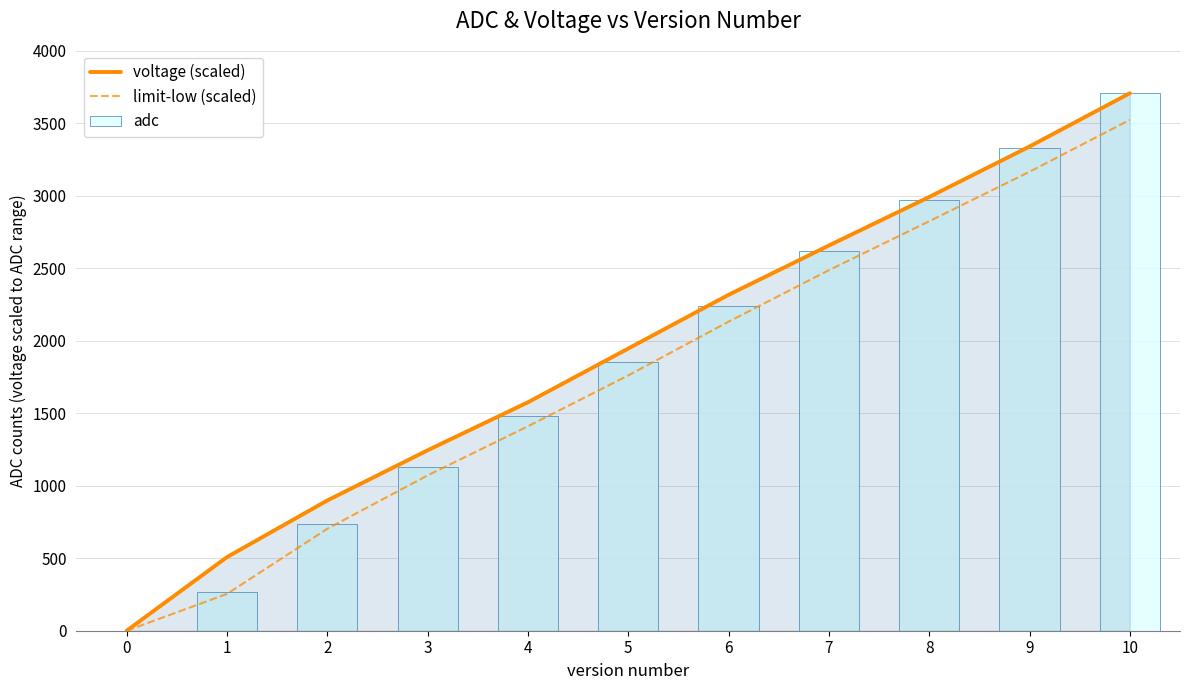

What is the difference between the second highest and second lowest values in the voltage (scaled) series?

2831.8